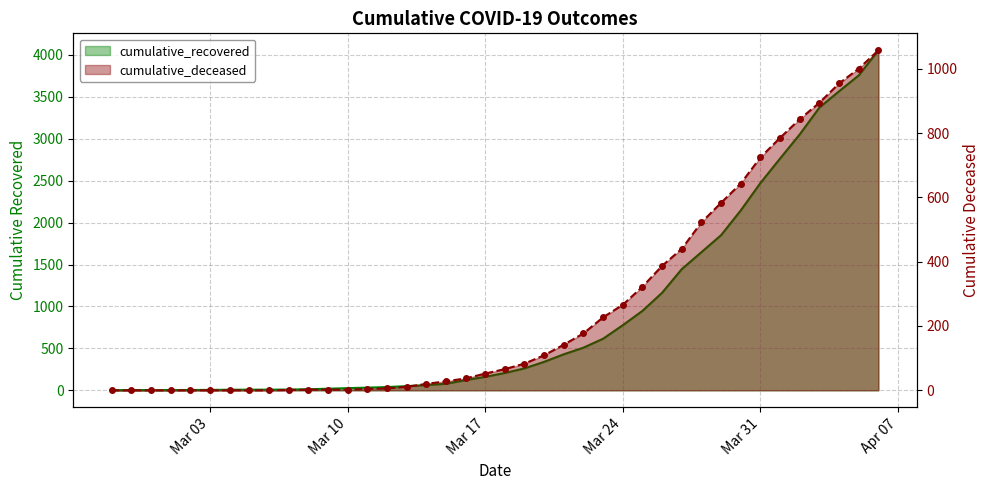

At how many categories does at least one series exceed 1575?

10